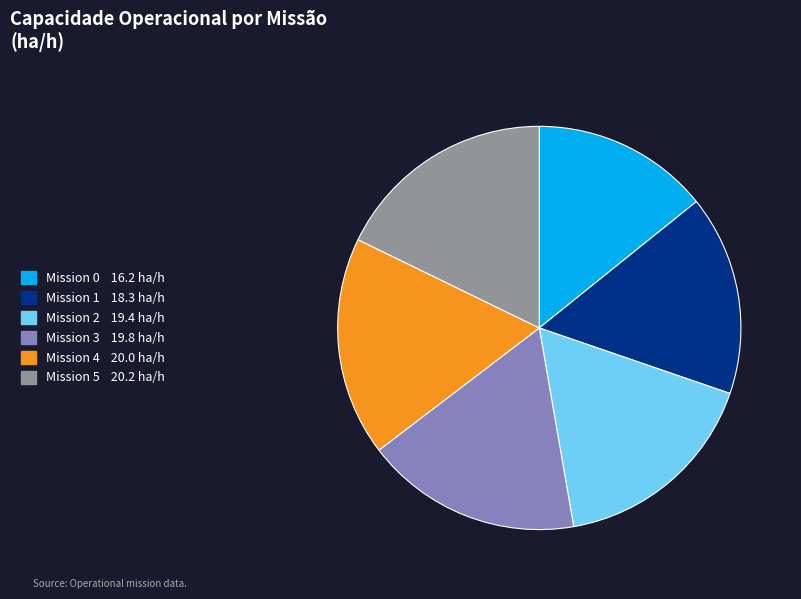

Does any single category account for the majority?

No